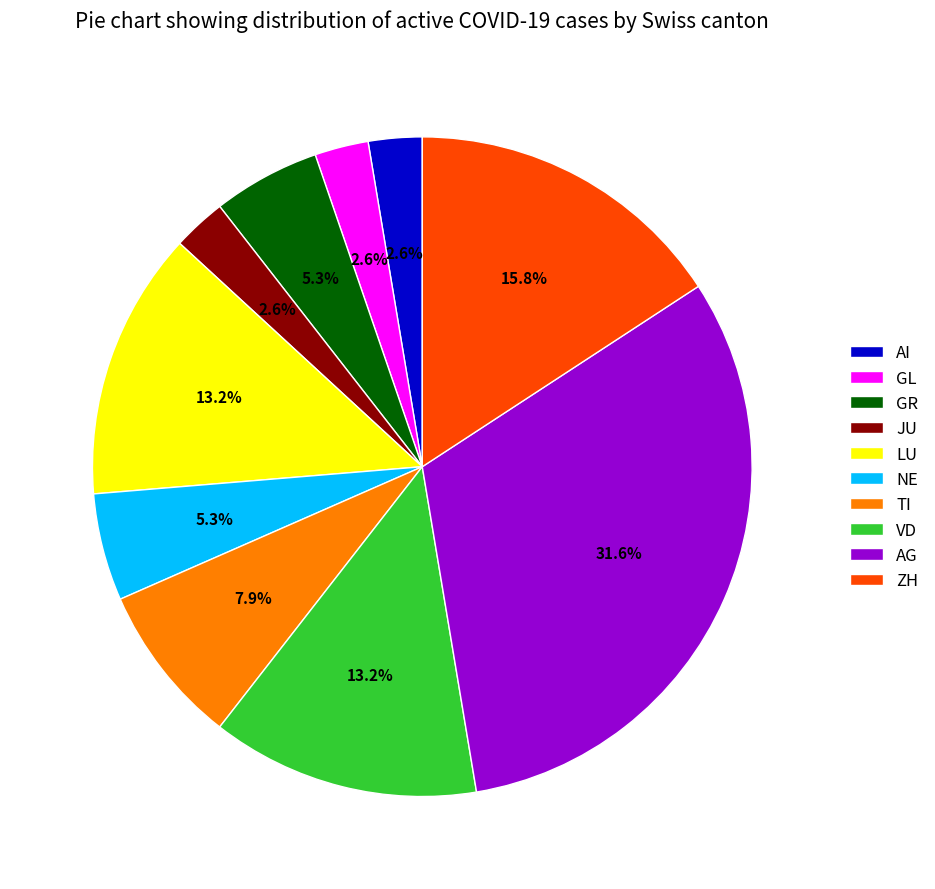

Which category has the biggest portion of the pie?

AG